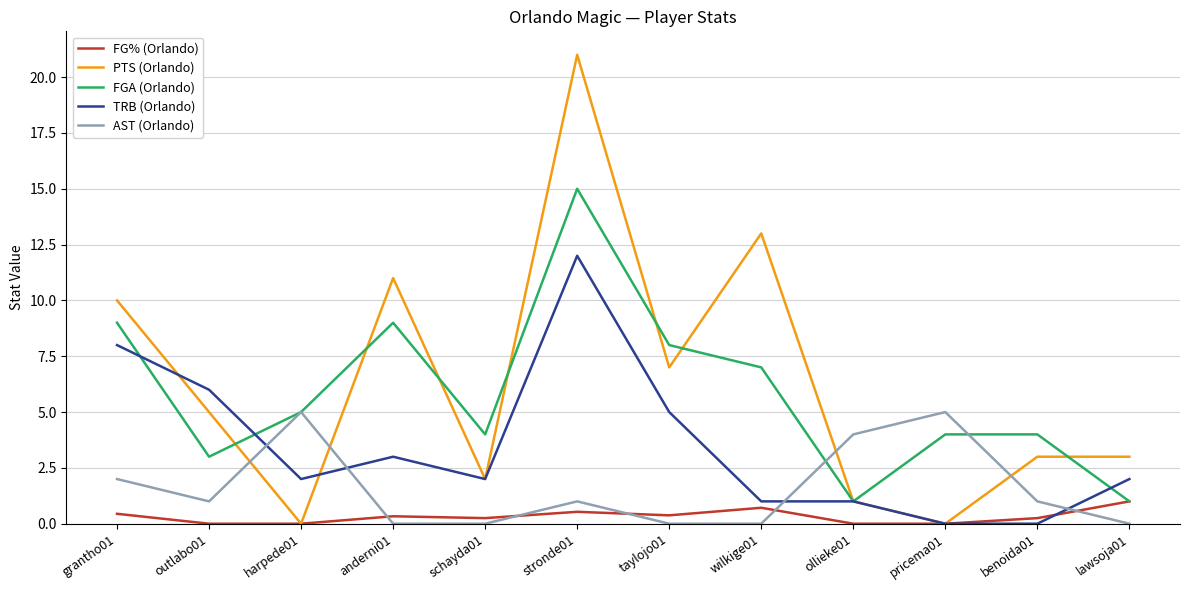

How many distinct data groups are displayed?

5